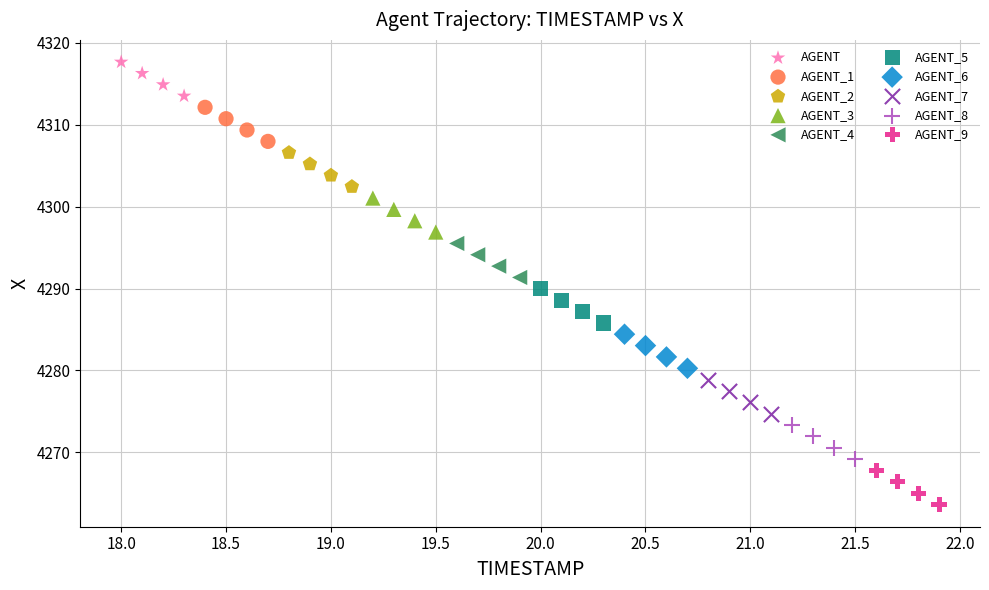

Which series contains the lowest Y value?

AGENT_9